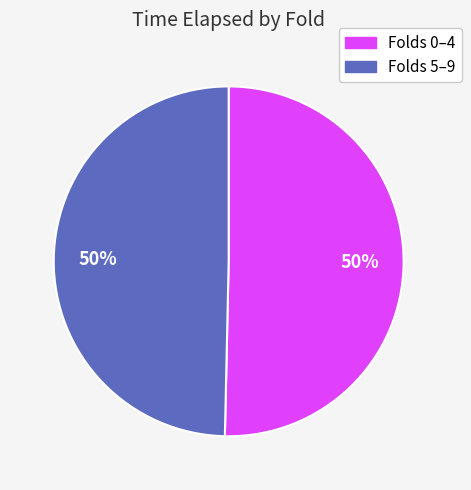

To the nearest percent, what is the average slice percentage?

50%